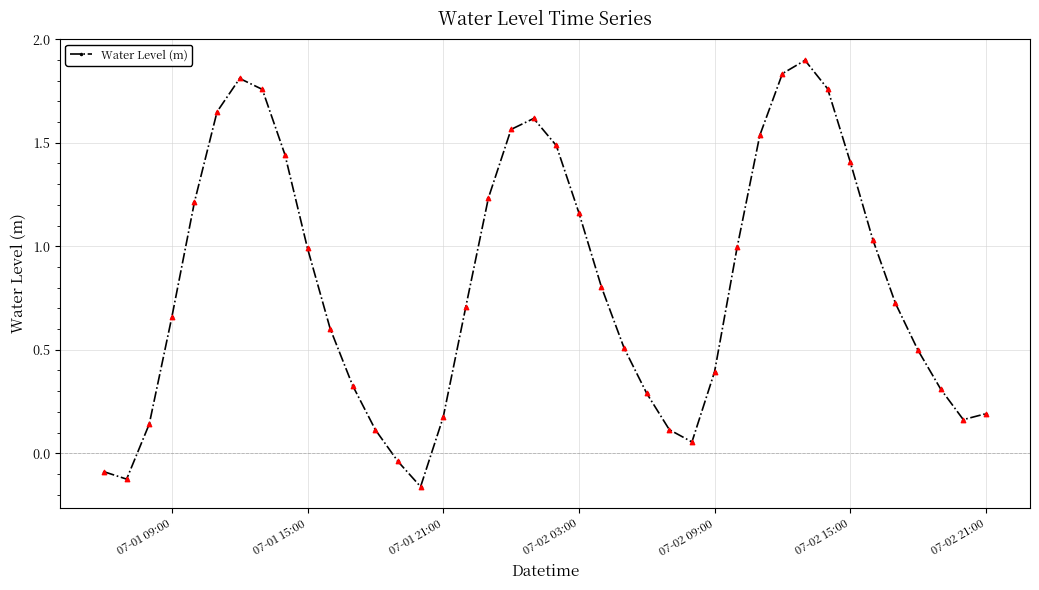

What is the maximum value shown in the chart?

1.9